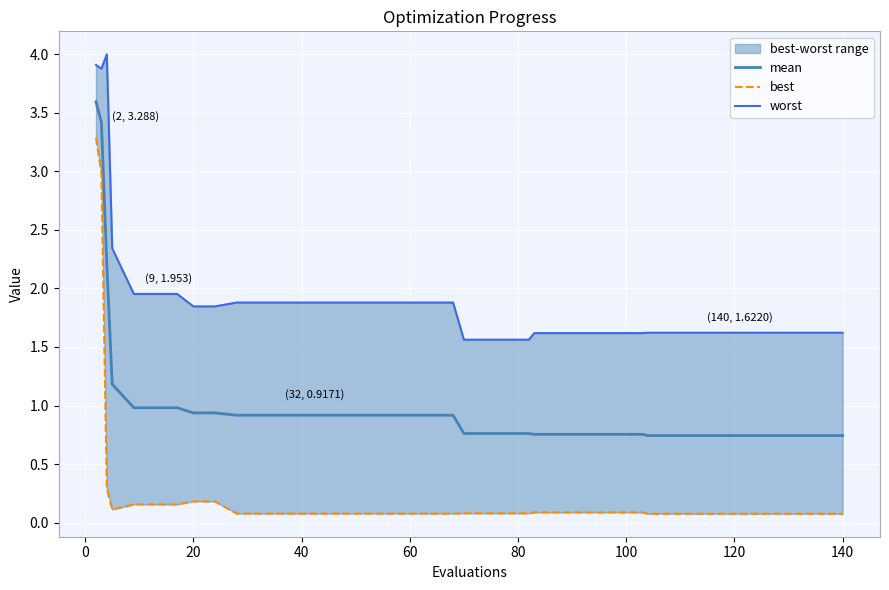

What is the lowest value of the mean series?

0.7